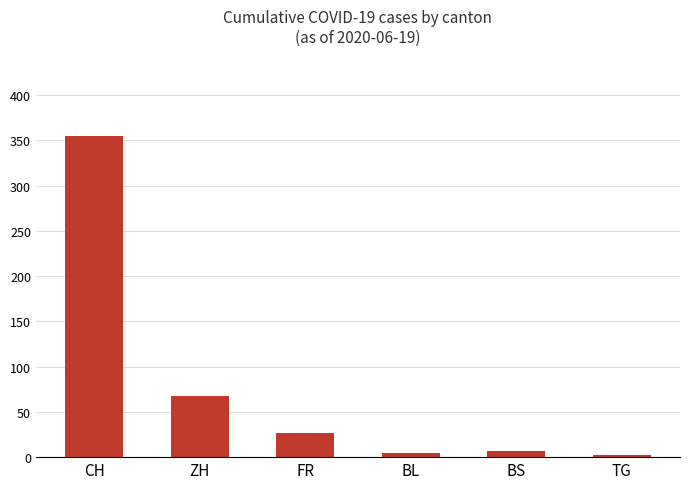

Approximately how many times larger is the value at ZH compared to BL?

13.6